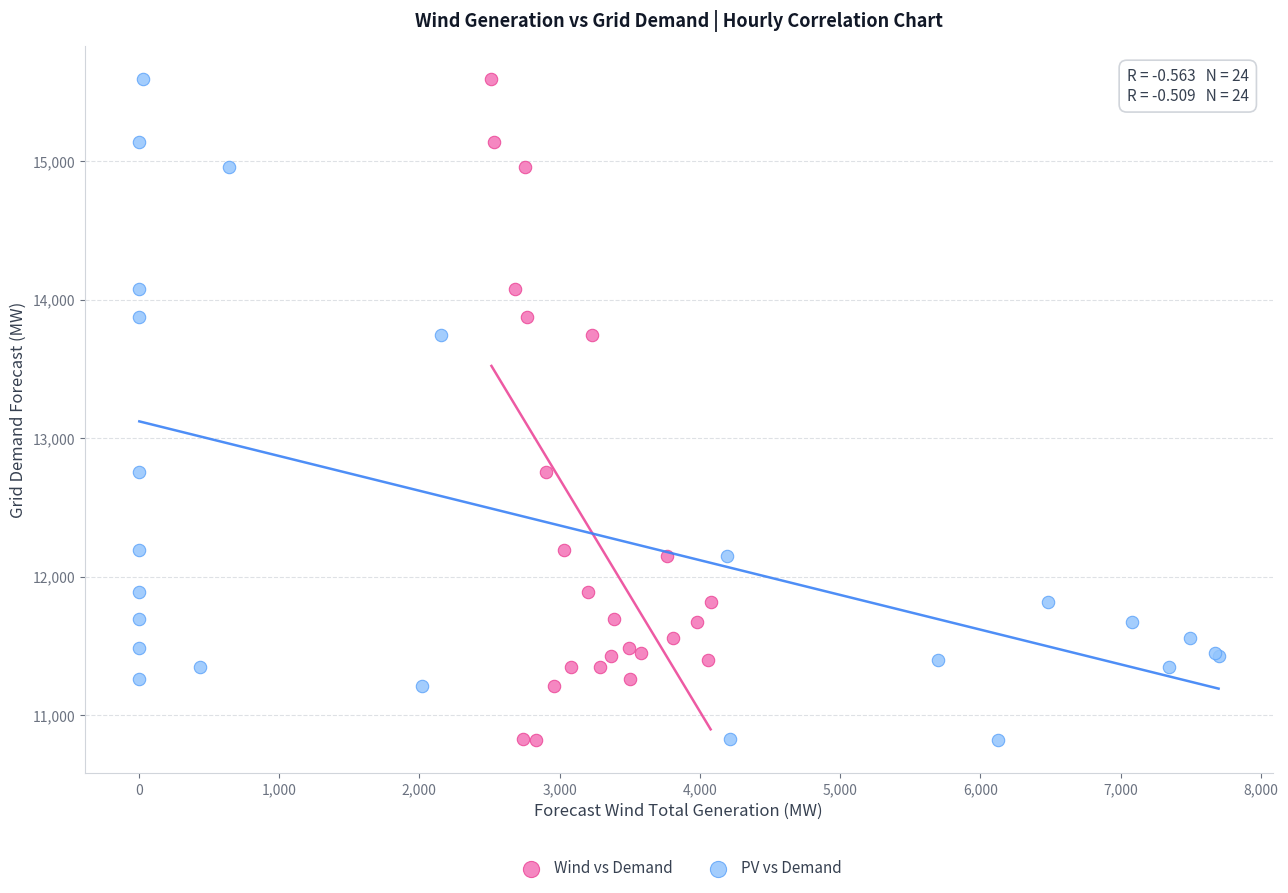

What are all the series names shown in the legend?

Wind vs Demand, PV vs Demand